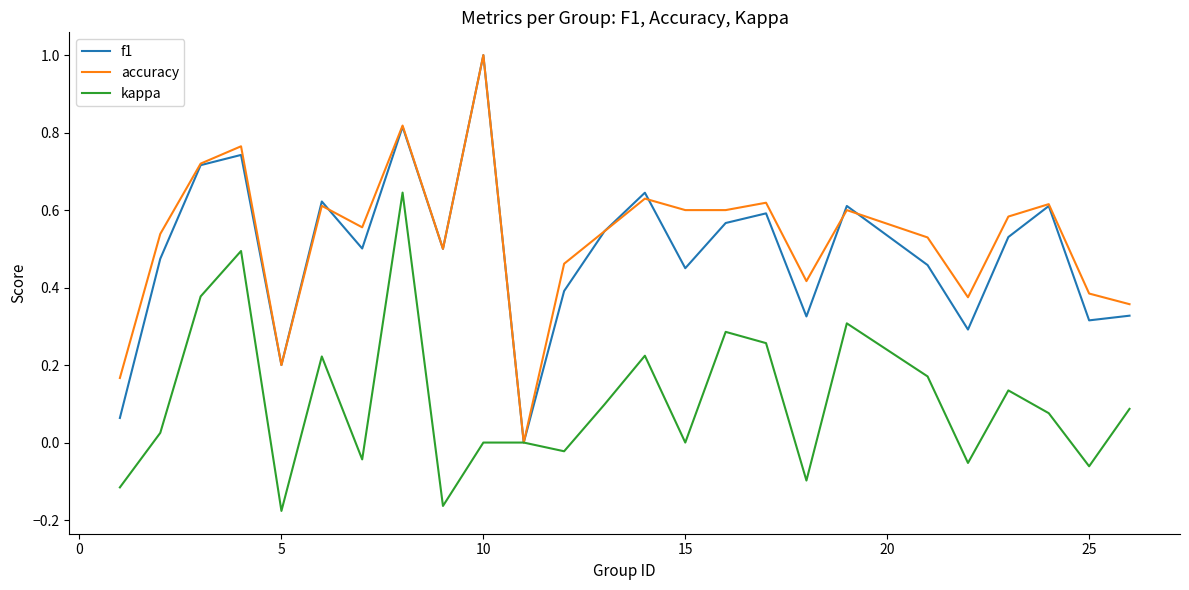

What is the maximum value shown in the chart?

1.0